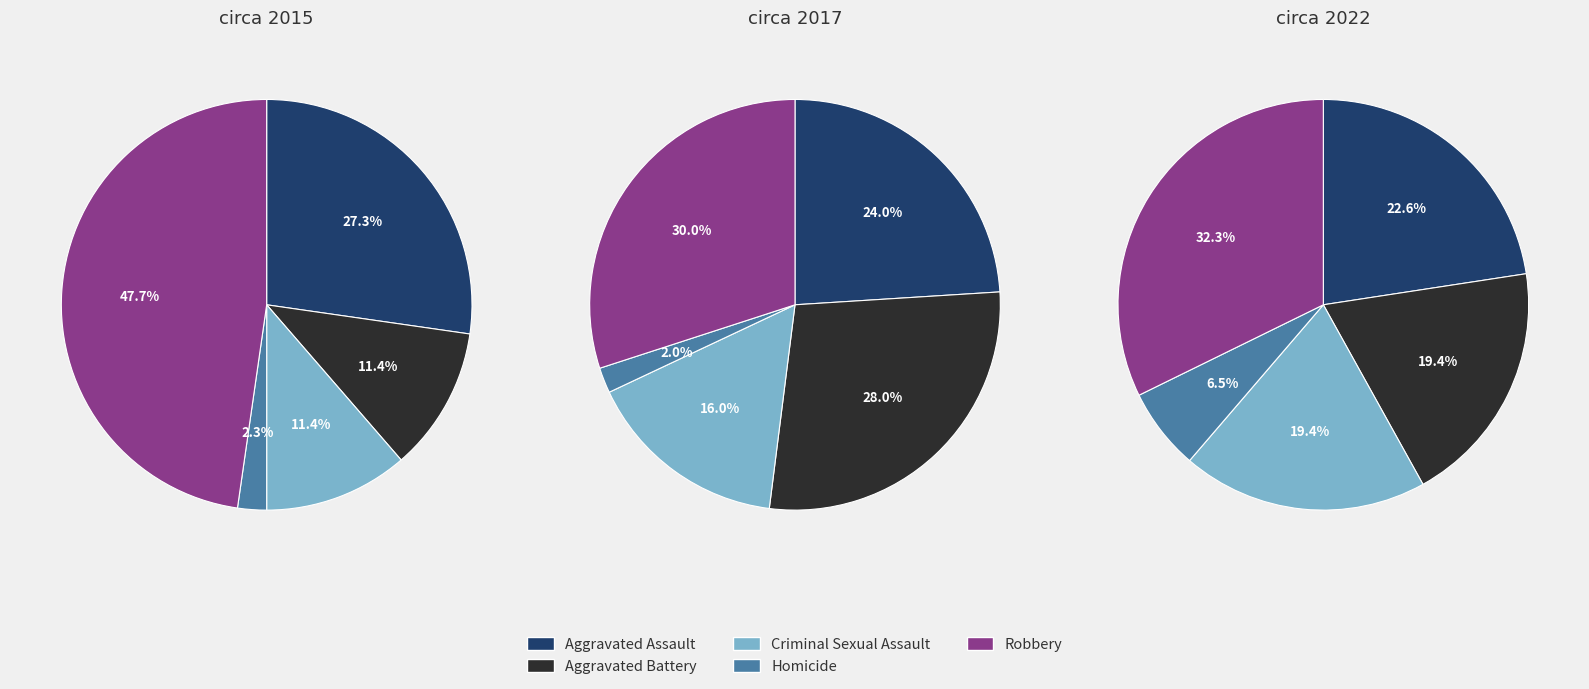

Does any single category account for the majority?

No